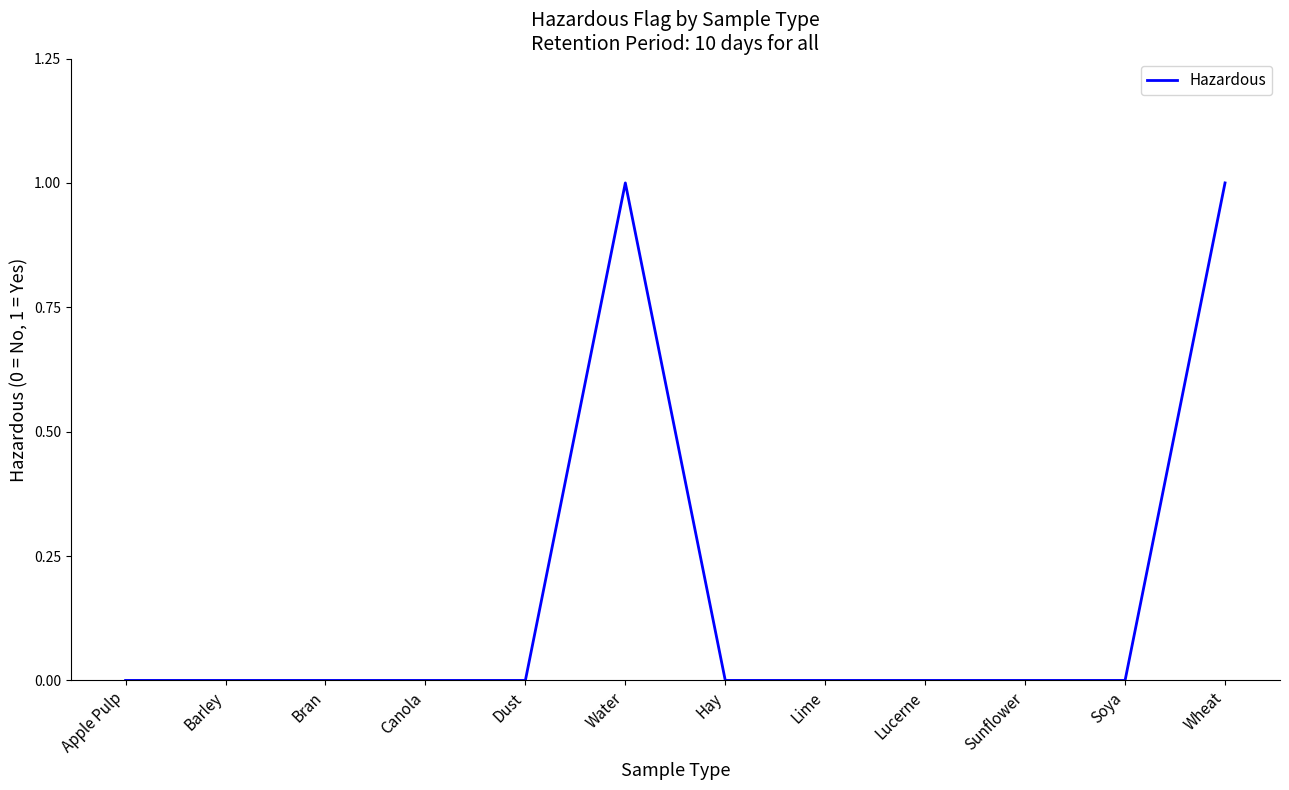

Reading left to right, transcribe all the data shown in this chart.

0	0	0	0	0	1	0	0	0	0	0	1